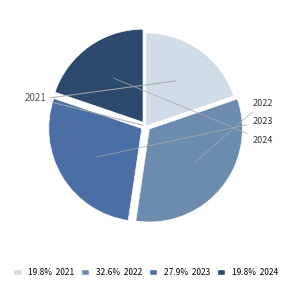

Does any single category account for the majority?

No